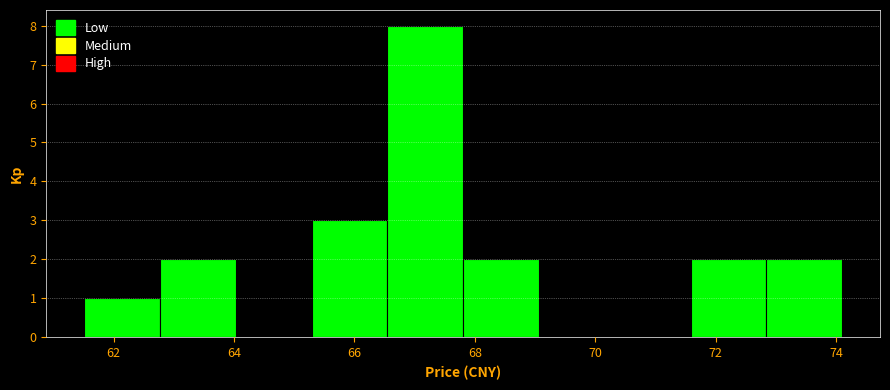

Over which range of the x-axis is the bar tallest?

66.6 to 67.8